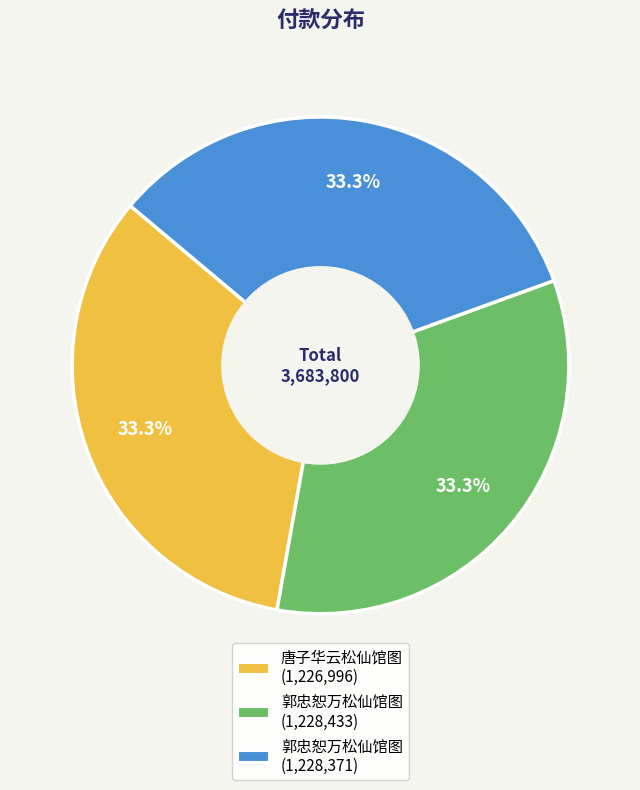

Is there a majority slice in this chart?

No